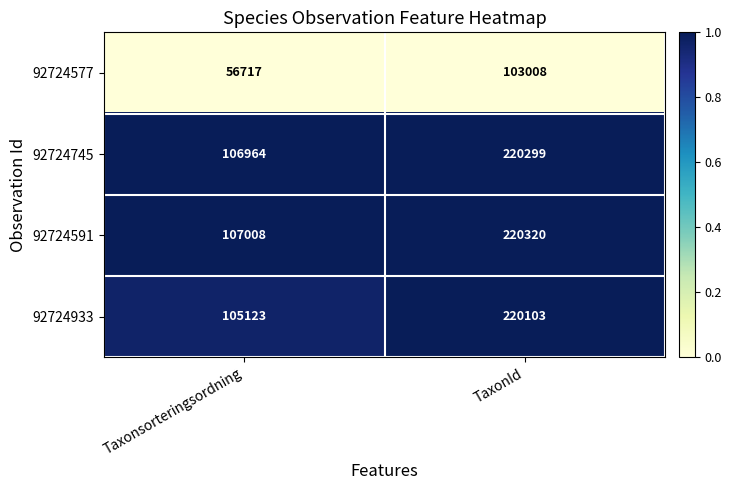

Which series changed the most between Taxonsorteringsordning and TaxonId?

92724933